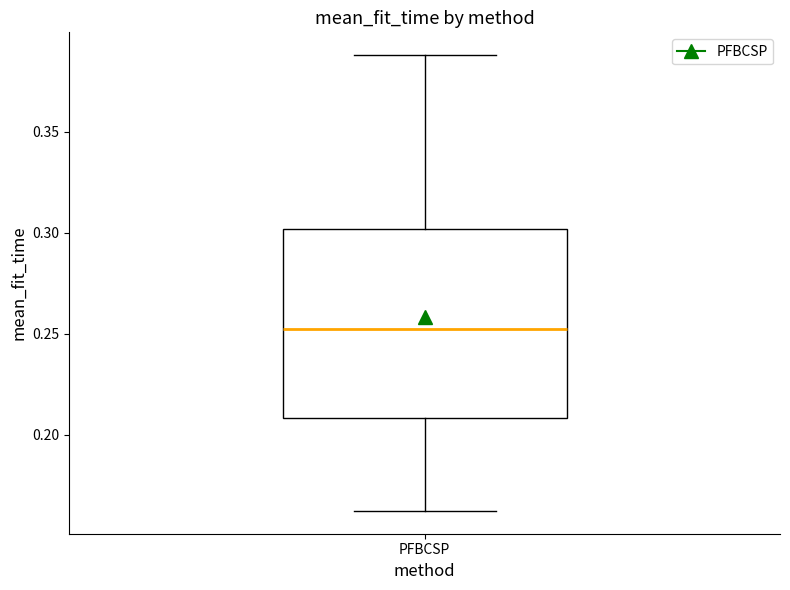

Read this box plot against the y-axis: the position of the median line, the range covered by the box, and the ends of both whiskers. The values are not printed on the chart, so give them approximately, as read against the axis.

median 0.25, box 0.21 to 0.30, whiskers 0.16 to 0.39